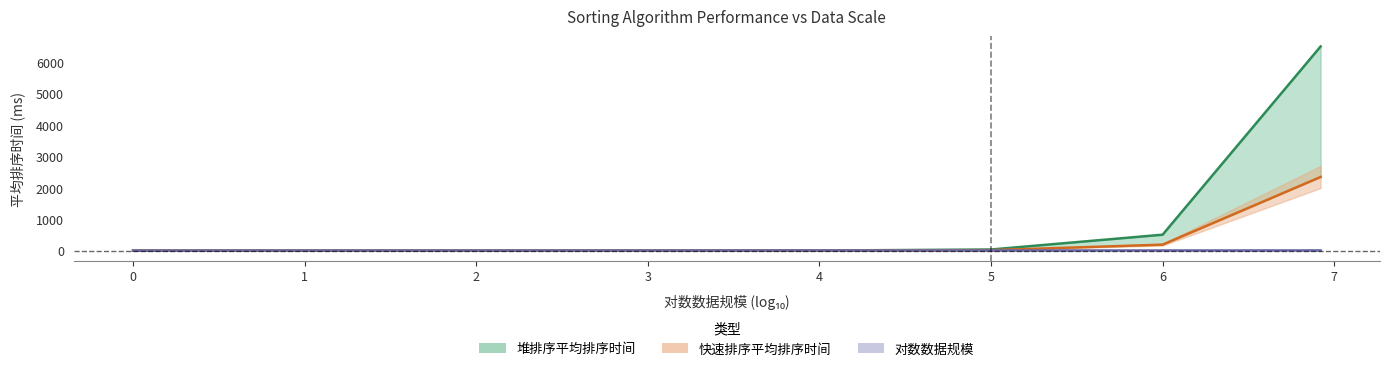

List the labels in order of 堆排序平均排序时间 value, smallest first.

0, 1, 2, 3, 4, 5, 6, 6.9208